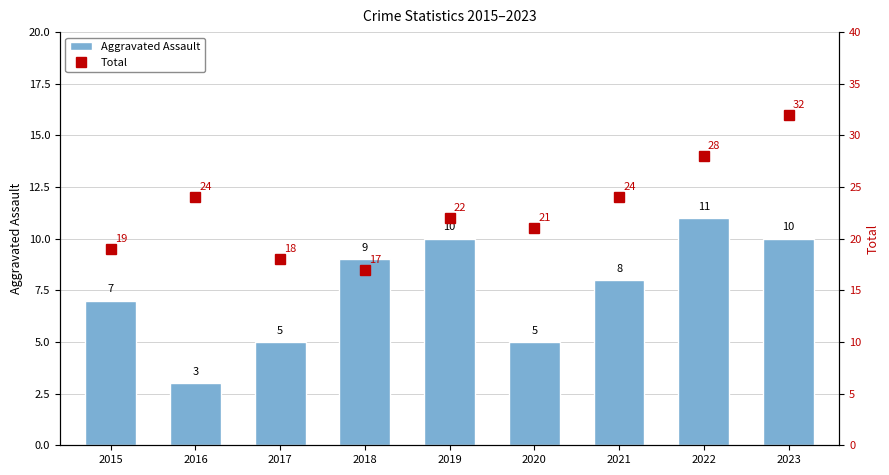

How many values in the Total series are below 22?

4